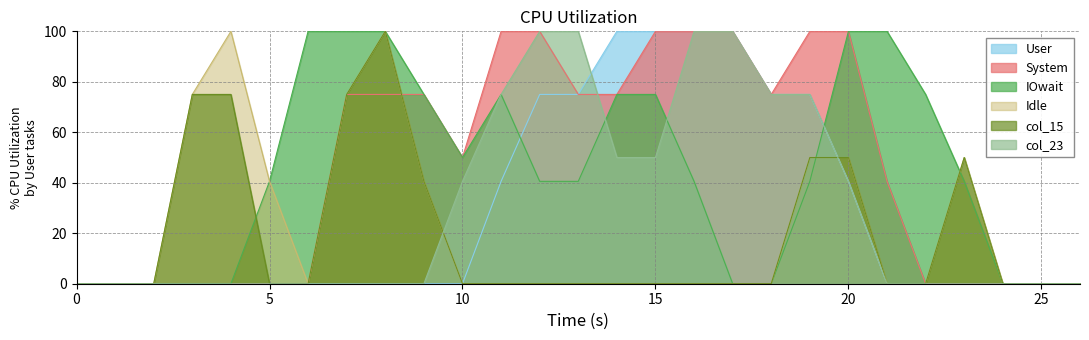

Is it true that col_15 equals 45.6 at 16?

False